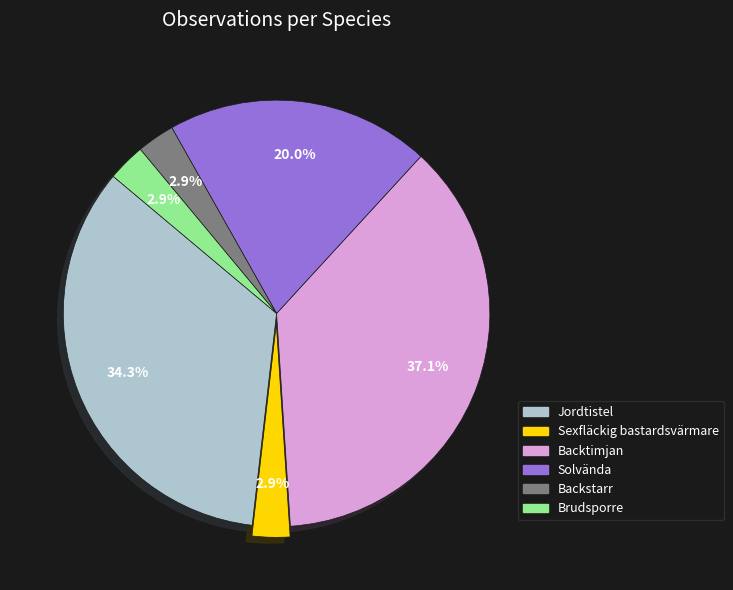

What percentage is the Sexfläckig bastardsvärmare slice, to the nearest percent?

3%